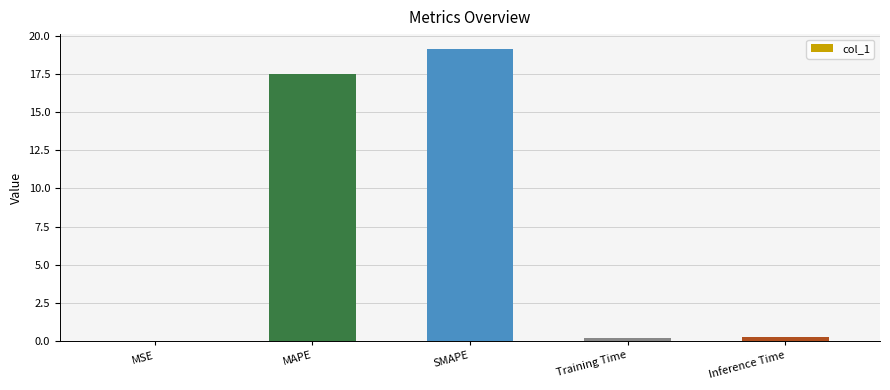

True or false: the data shows 0.2 at Inference Time.

True